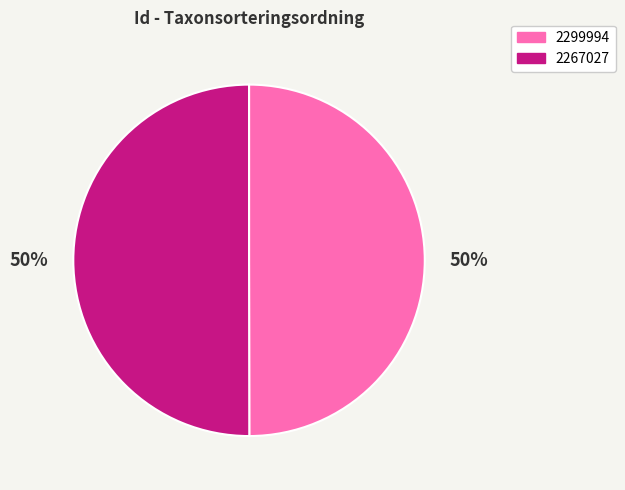

What percentage is the 2267027 slice, to the nearest percent?

50%